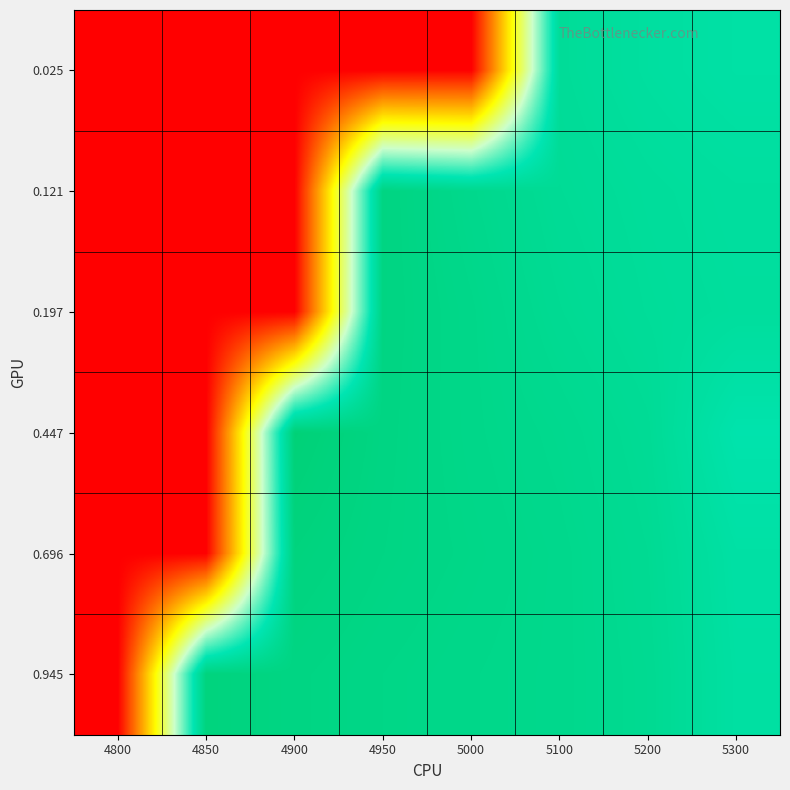

How many distinct data groups are displayed?

6